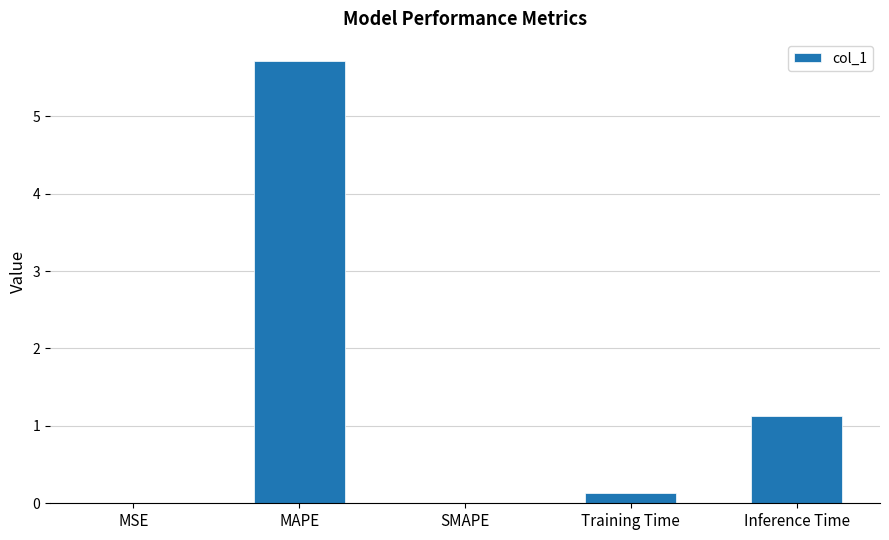

What is the greatest value displayed?

5.7